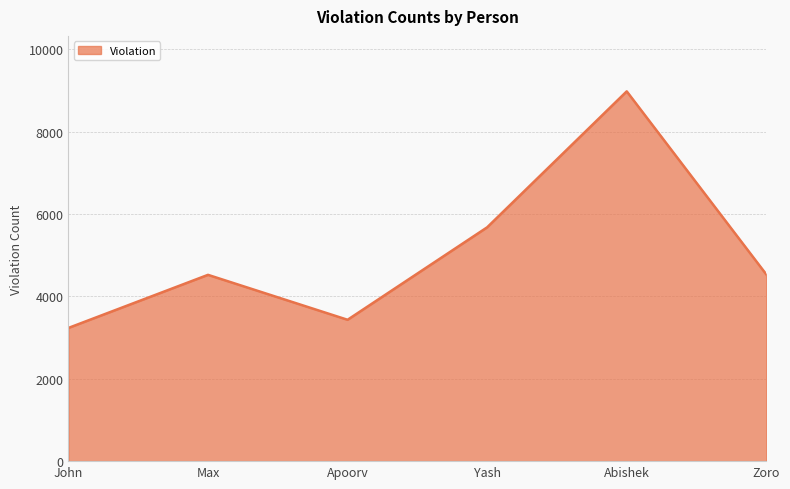

How many distinct data groups are displayed?

1